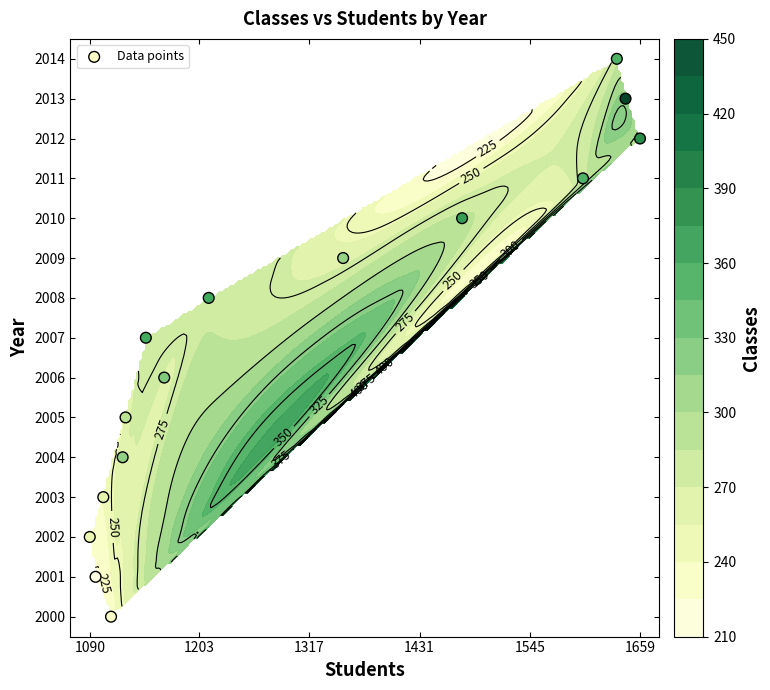

What is the difference between the maximum and second lowest values?

13